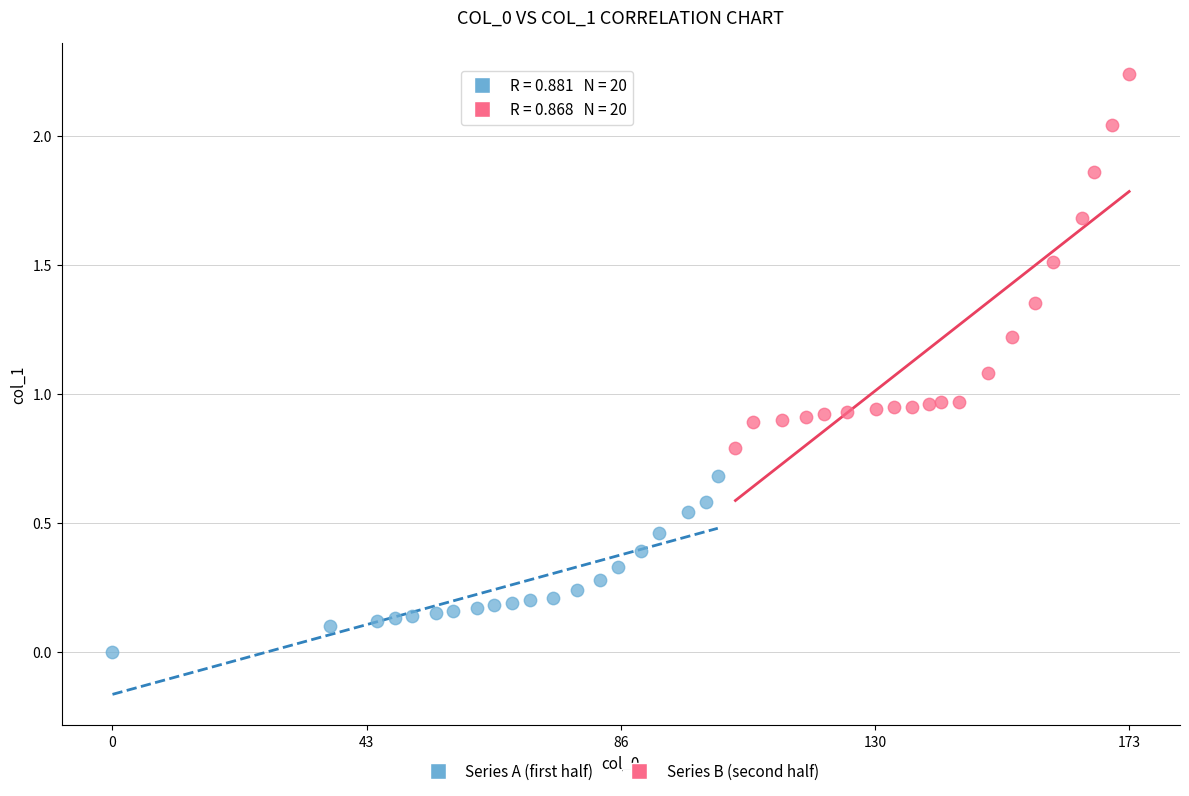

Which series has the widest spread of Y values?

Series B (second half)